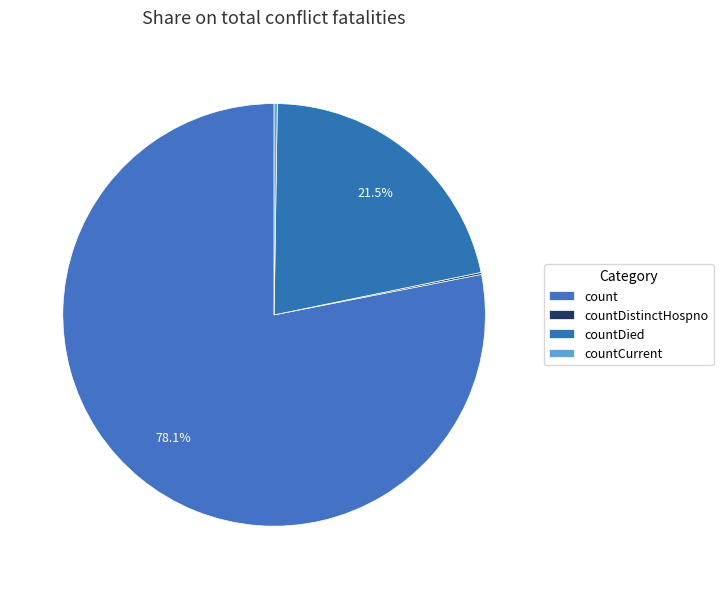

Which slice represents more than half of the pie?

count